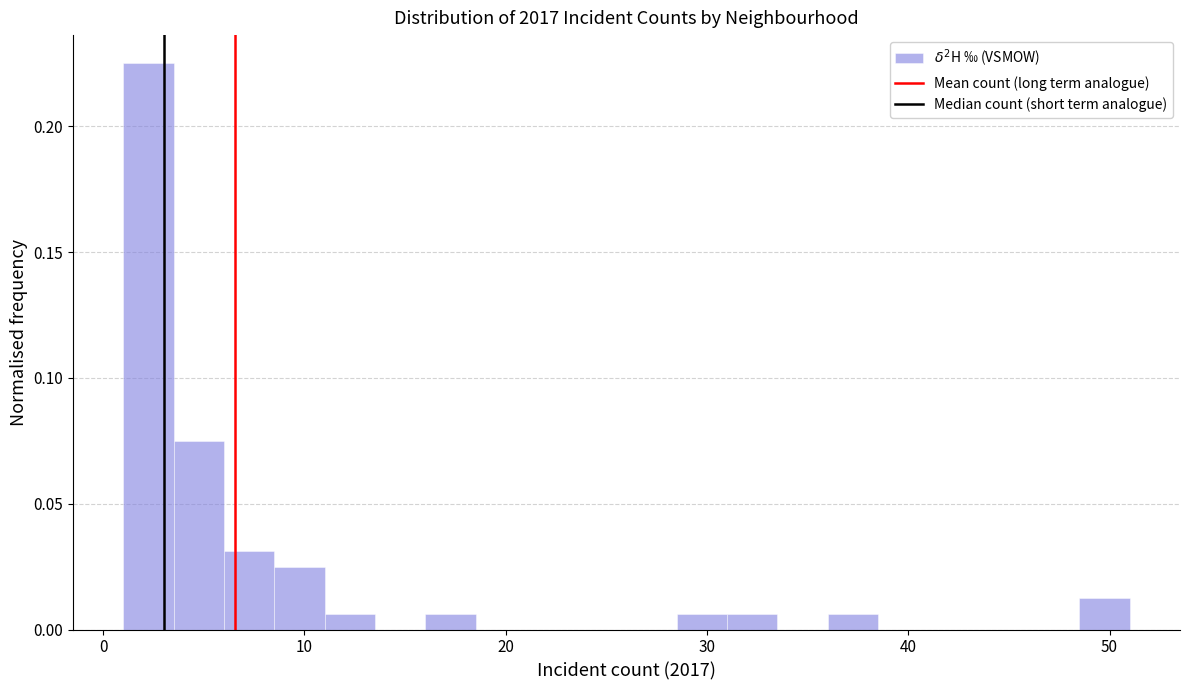

Around what value on the x-axis is the tallest bar? Give the approximate position of its centre, as read against the axis.

2